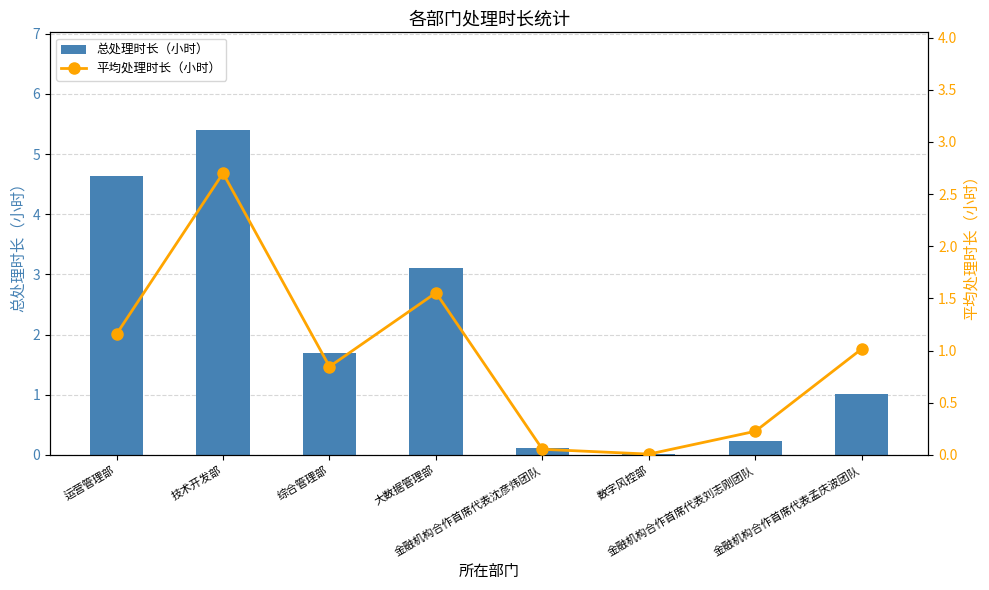

Reading left to right, extract all data points from this chart.

总处理时长（小时）: 运营管理部=4.6	技术开发部=5.4	综合管理部=1.7	大数据管理部=3.1	金融机构合作首席代表沈彦炜团队=0.1	数字风控部=0.0	金融机构合作首席代表刘志刚团队=0.2	金融机构合作首席代表孟庆波团队=1.0
平均处理时长（小时）: 运营管理部=1.2	技术开发部=2.7	综合管理部=0.8	大数据管理部=1.6	金融机构合作首席代表沈彦炜团队=0.1	数字风控部=0.0	金融机构合作首席代表刘志刚团队=0.2	金融机构合作首席代表孟庆波团队=1.0